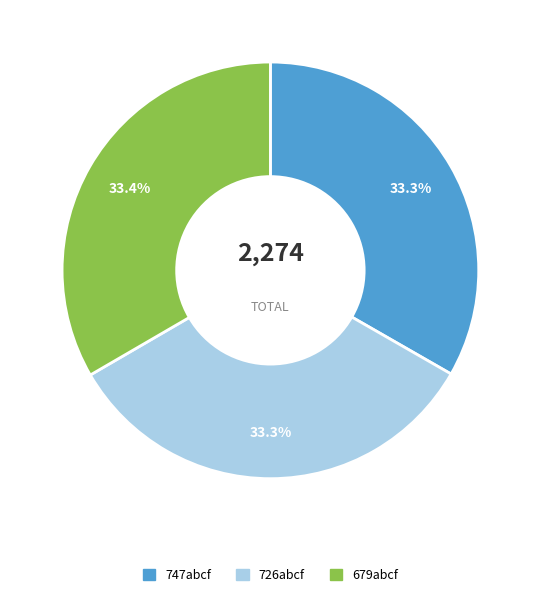

How many slices are in this pie chart?

3